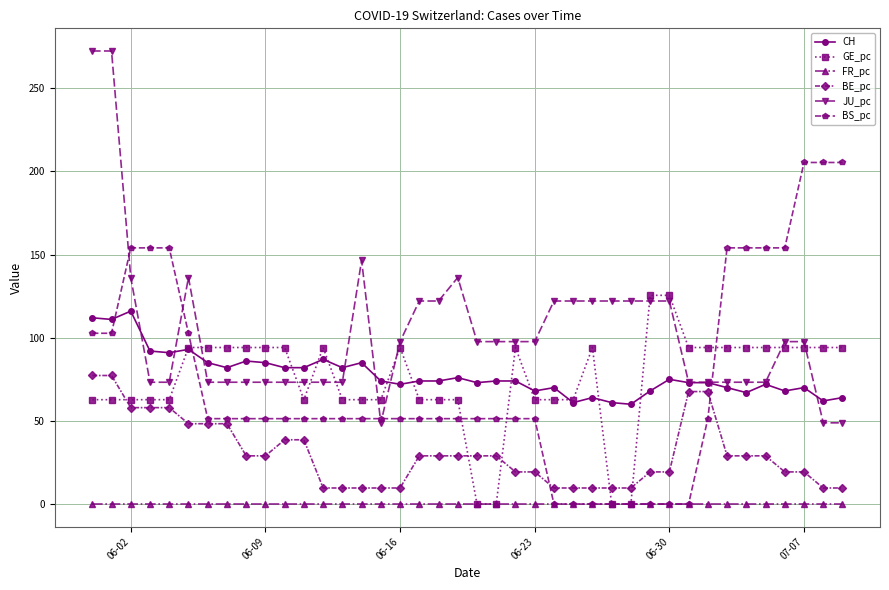

What are all the series names shown in the legend?

CH, GE_pc, FR_pc, BE_pc, JU_pc, BS_pc